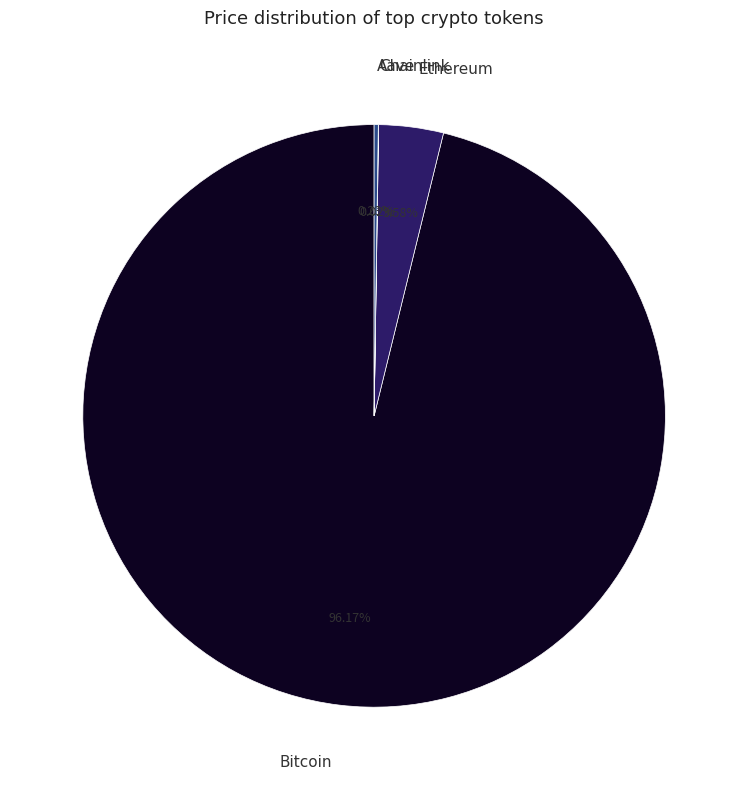

Does Ethereum represent more than half of the total?

No